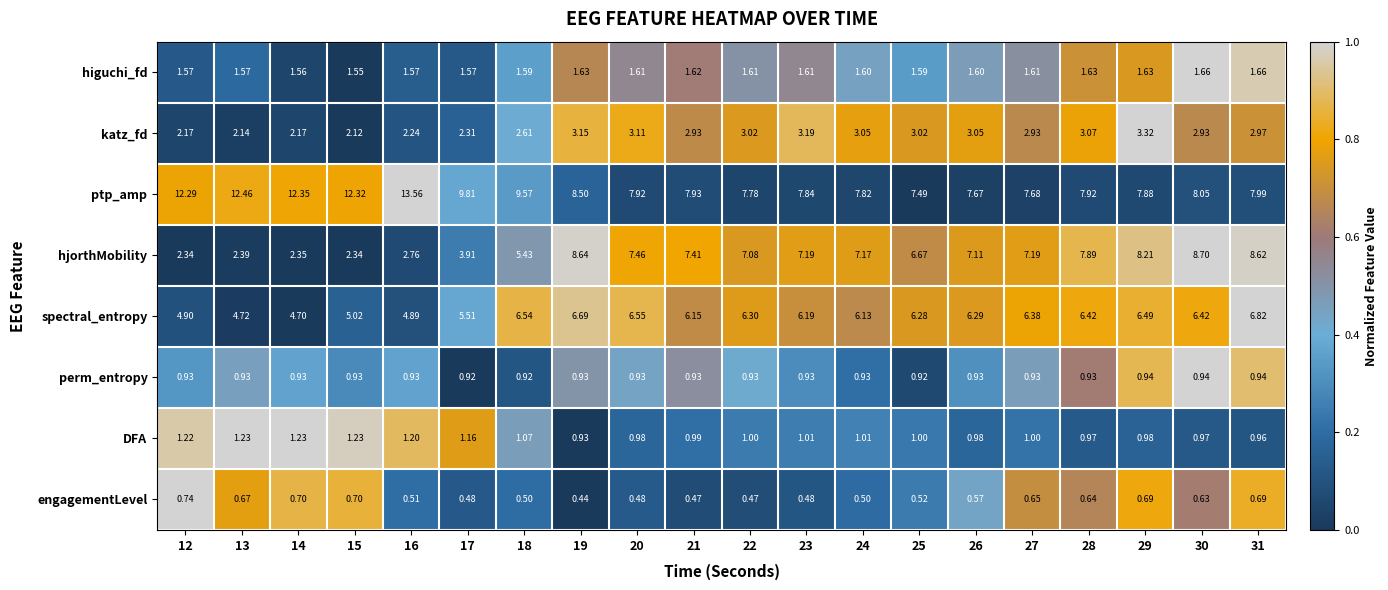

What is the spread (max minus min) of values at 22?

7.3